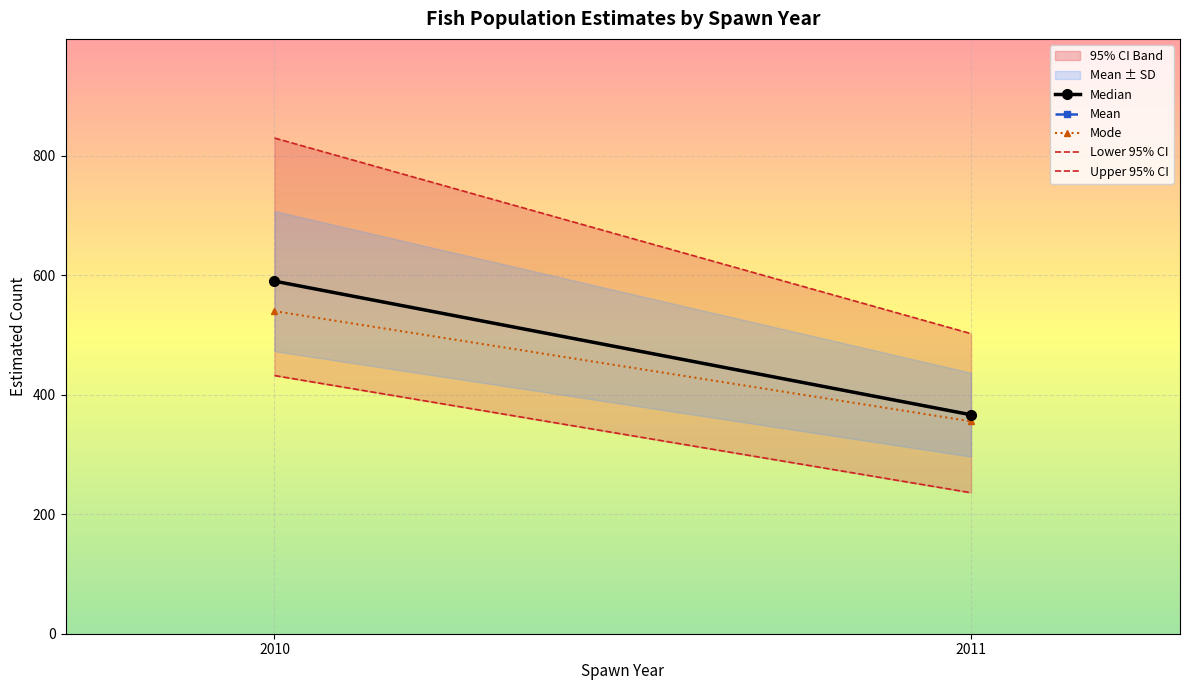

What is the minimum value shown in the chart?

236.1